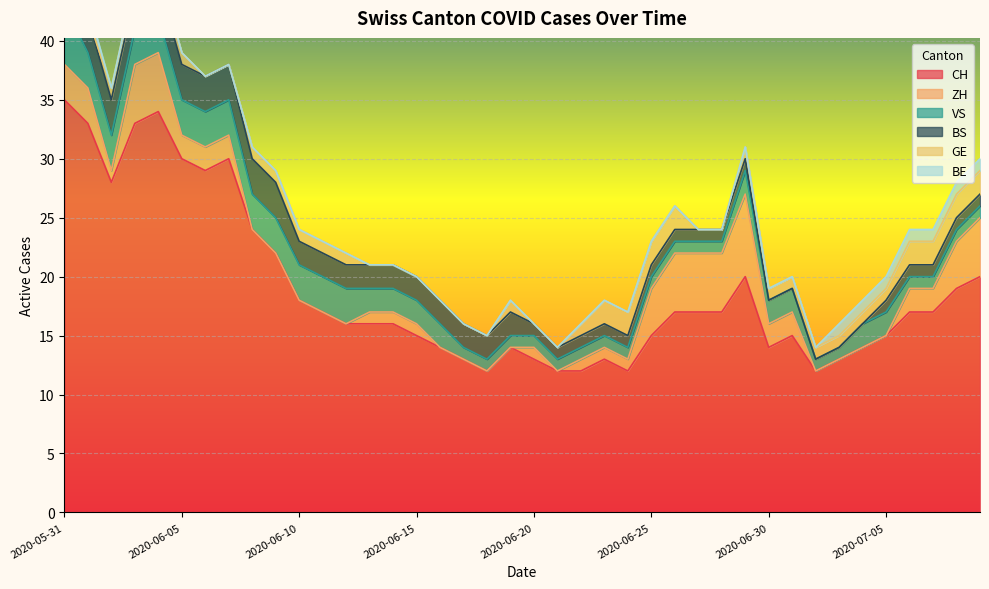

What is the spread (max minus min) of values at 2020-07-04?

14